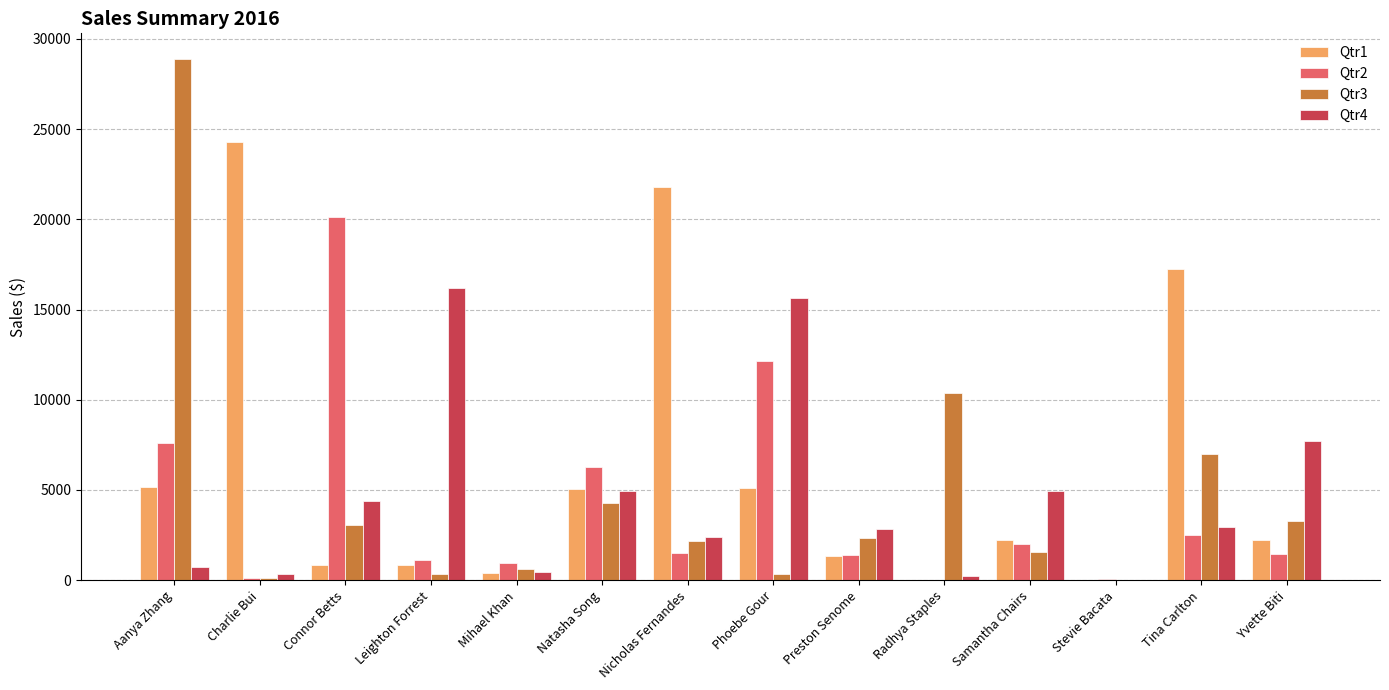

True or false: Qtr3 has a value of 351.1 at Phoebe Gour.

True